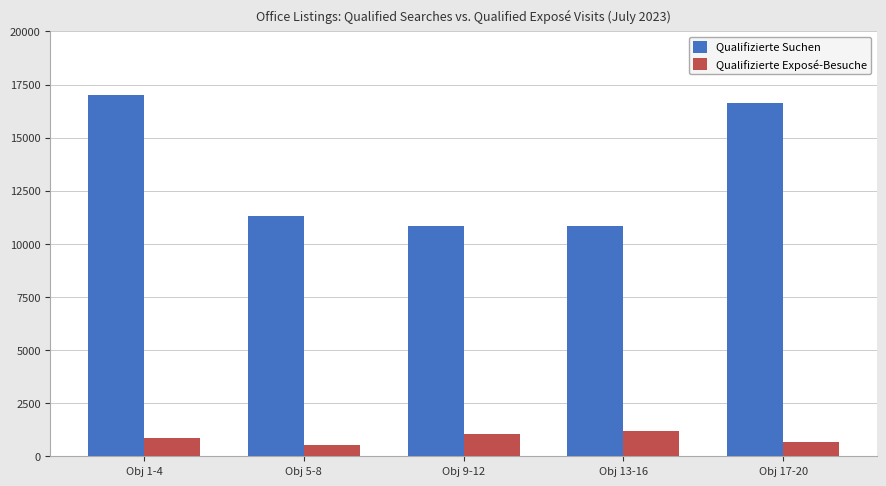

How many categories are shown in the chart?

5